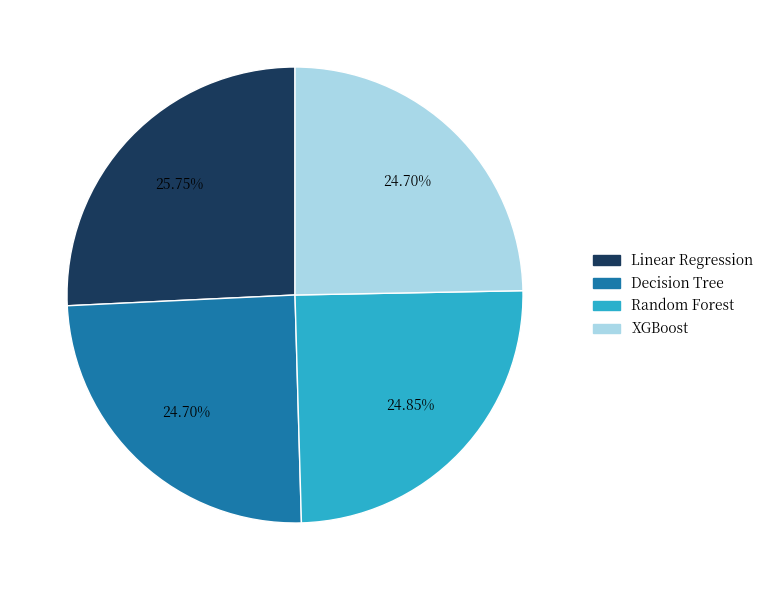

What is the ratio of the value at Linear Regression to the value at XGBoost?

1.0